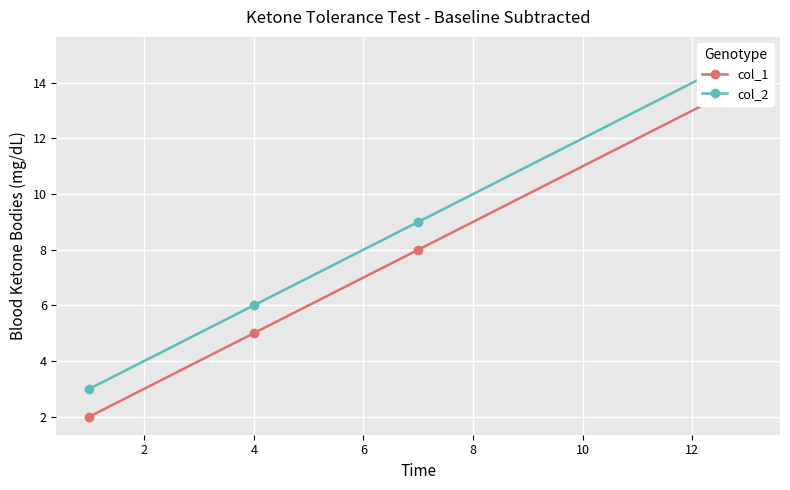

What is the lowest value of the col_1 series?

2